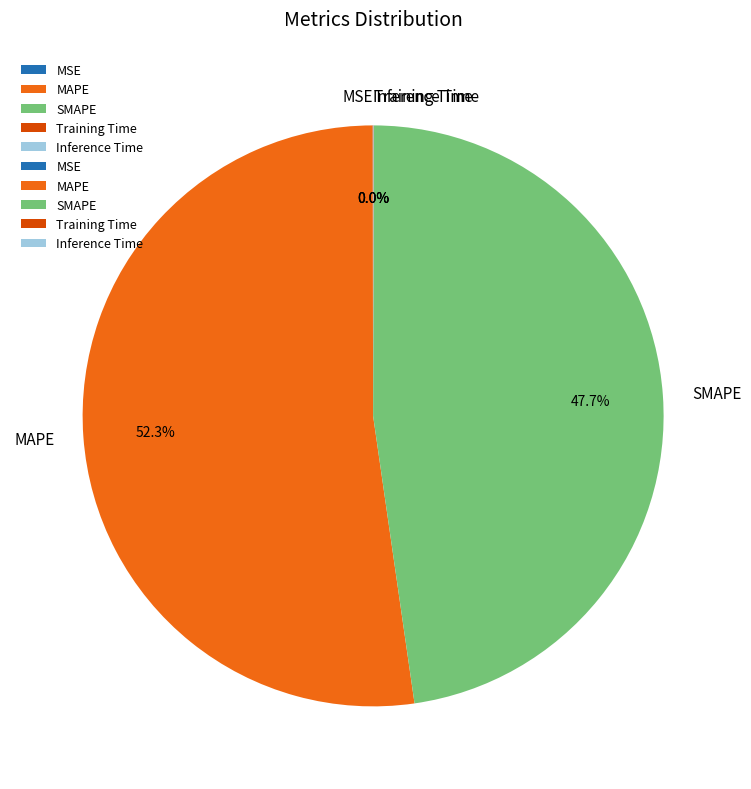

Which slice is the largest?

MAPE